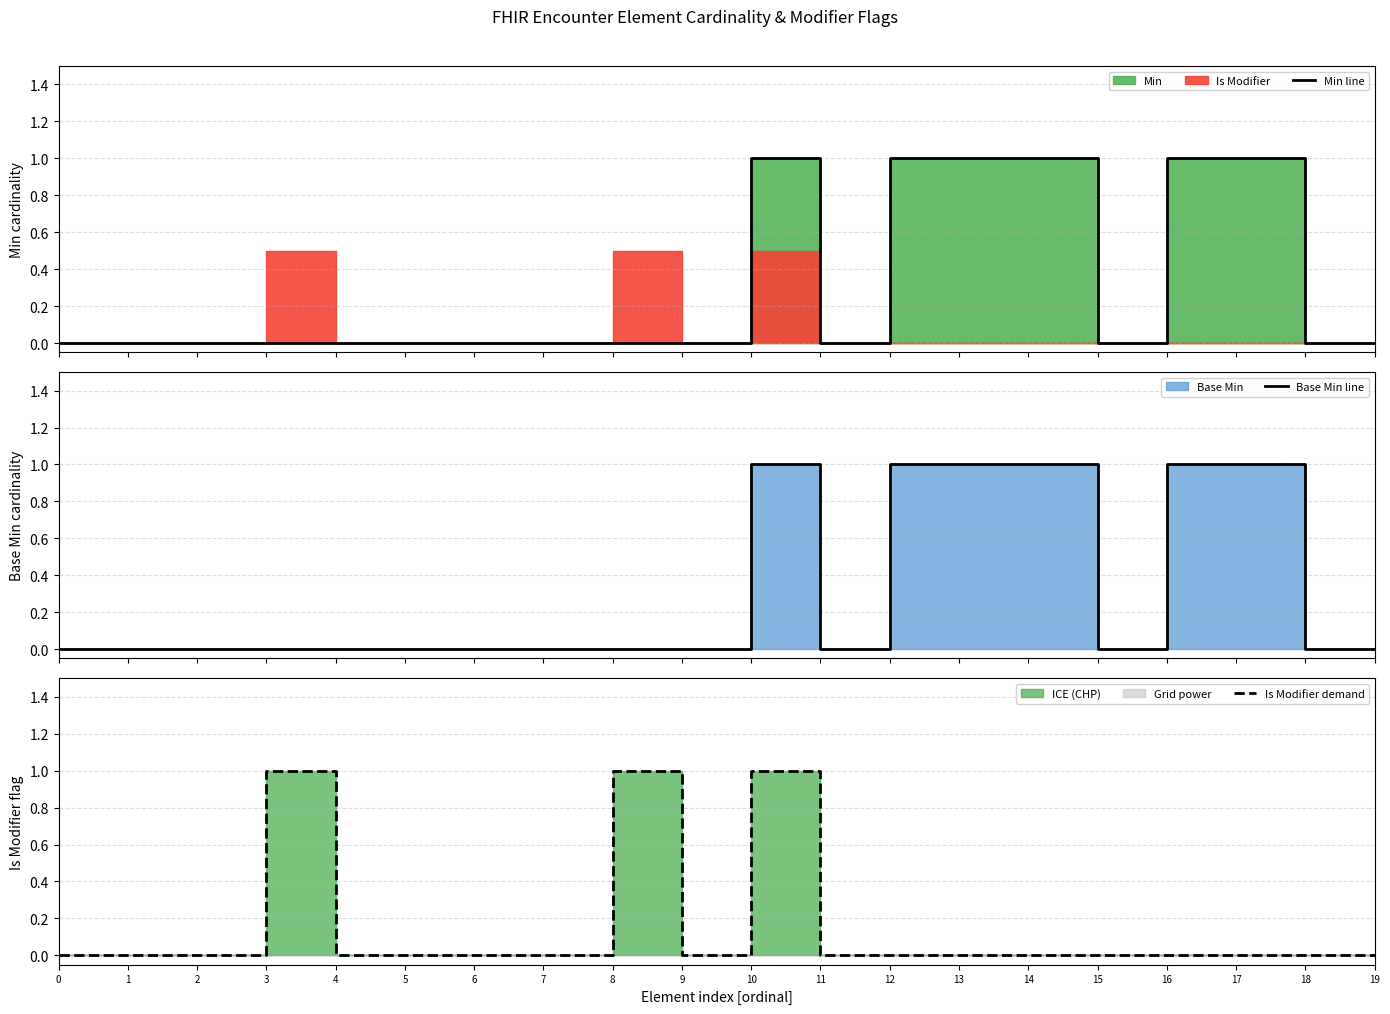

What is the greatest value displayed?

1